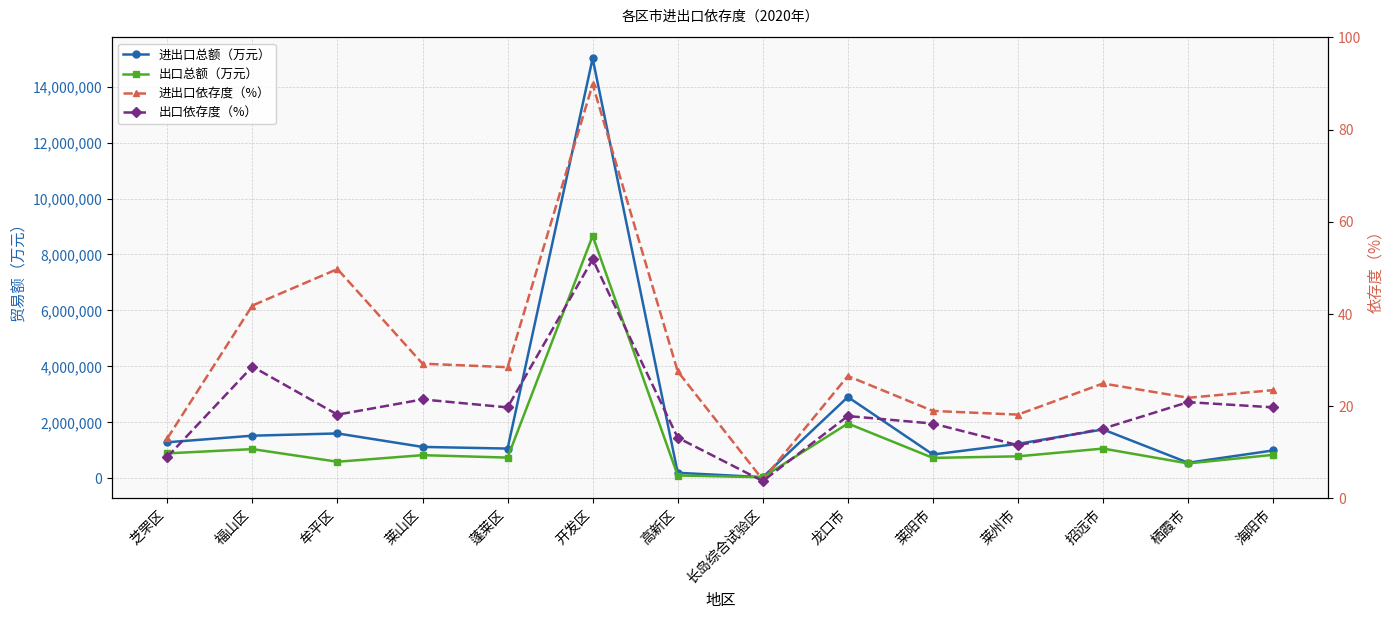

Between 牟平区 and 福山区, which is larger?

牟平区